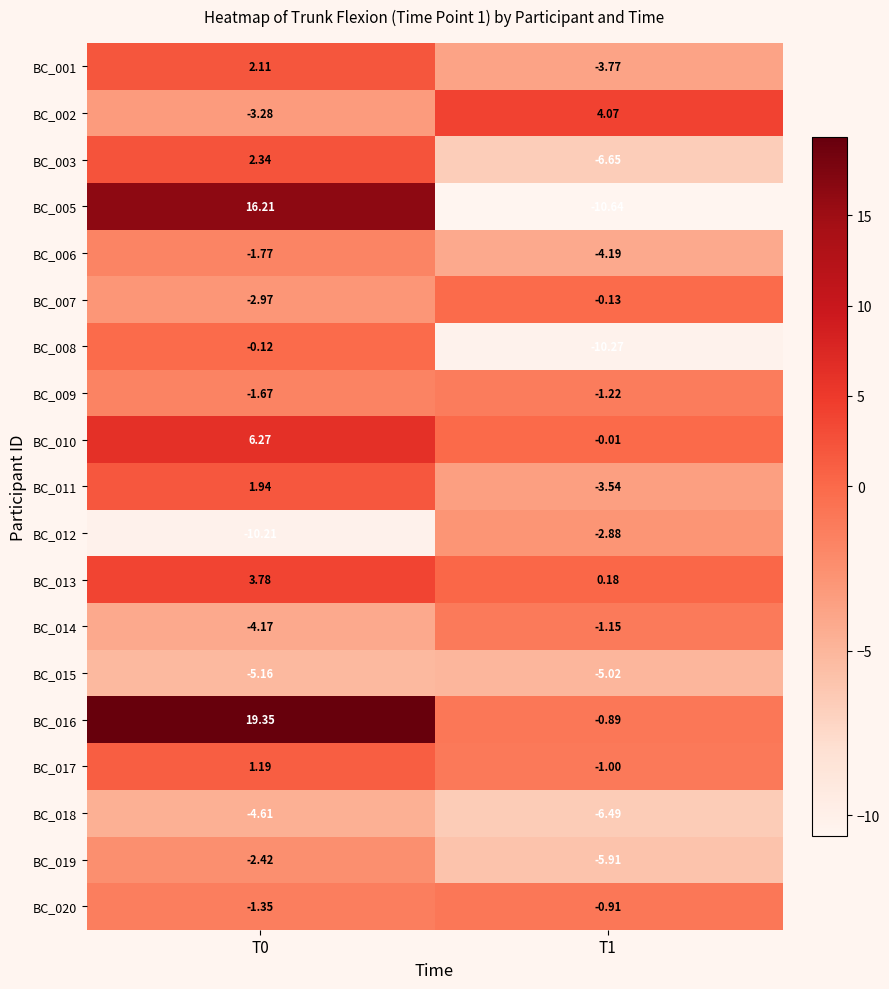

Is the value of BC_007 at T1 greater than the value of BC_001 at T1?

Yes